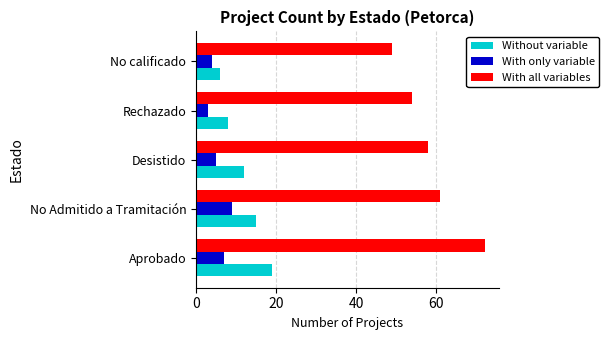

What is the spread (max minus min) of values at No Admitido a Tramitación?

52